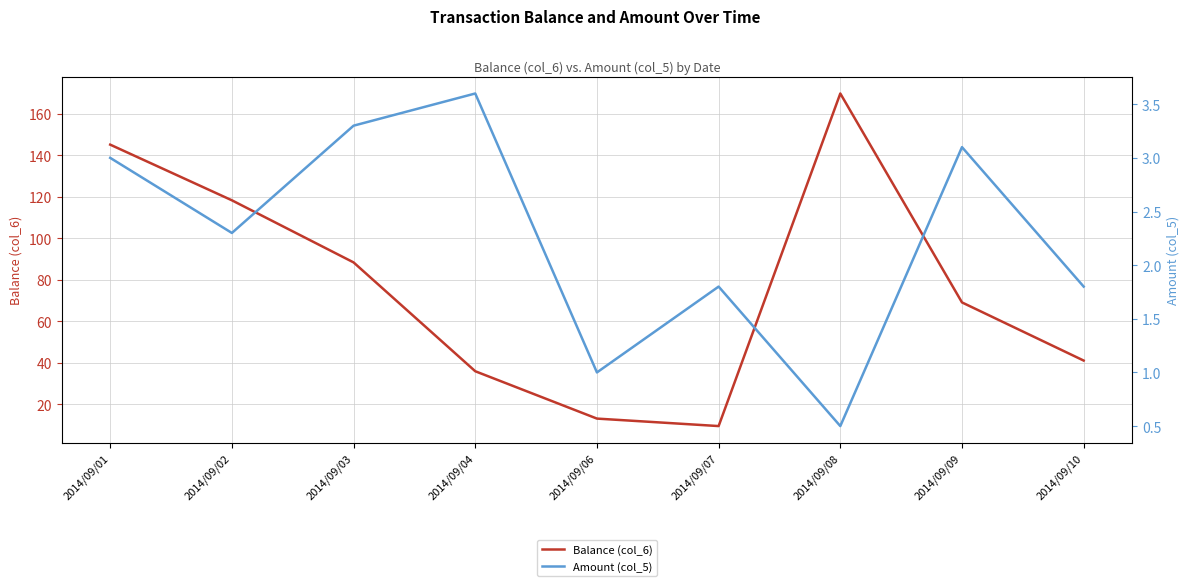

List the series in order of their peak value, lowest first.

Amount (col_5), Balance (col_6)